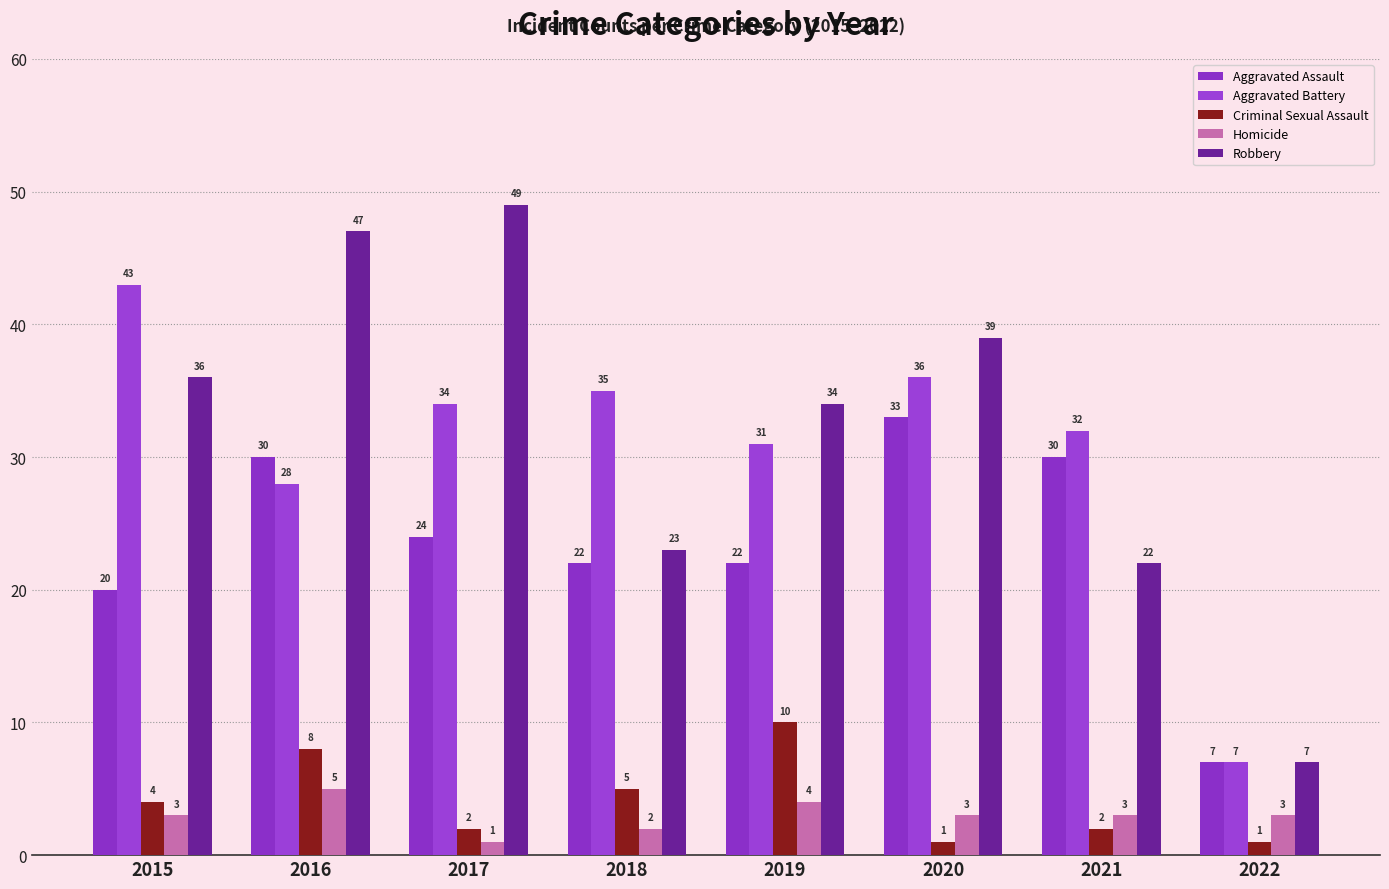

How many series are shown in this chart?

5